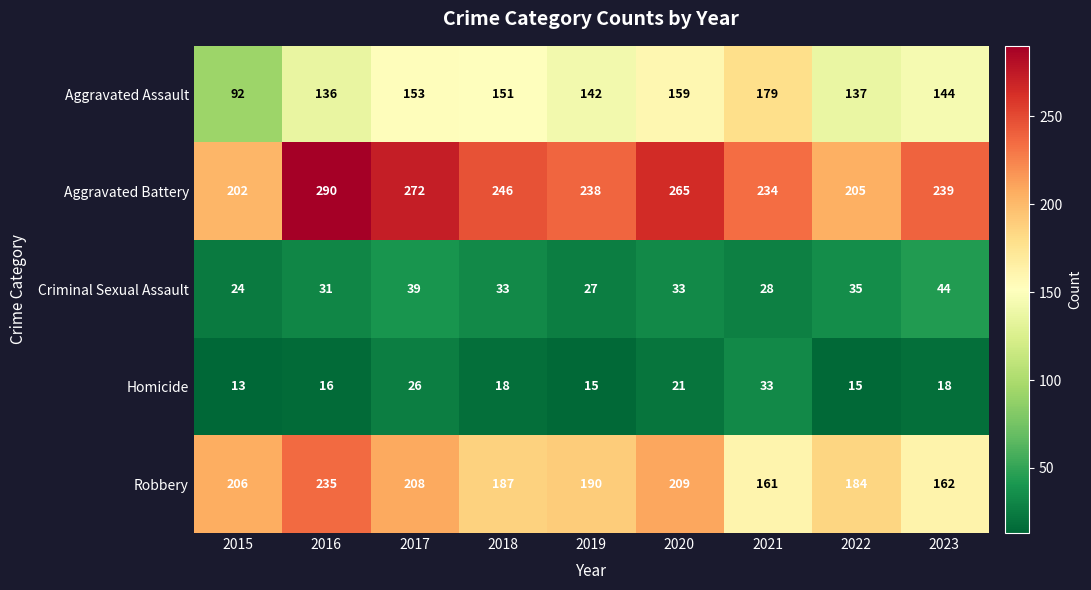

What is the sum of the Robbery values at 2017 and 2022?

392